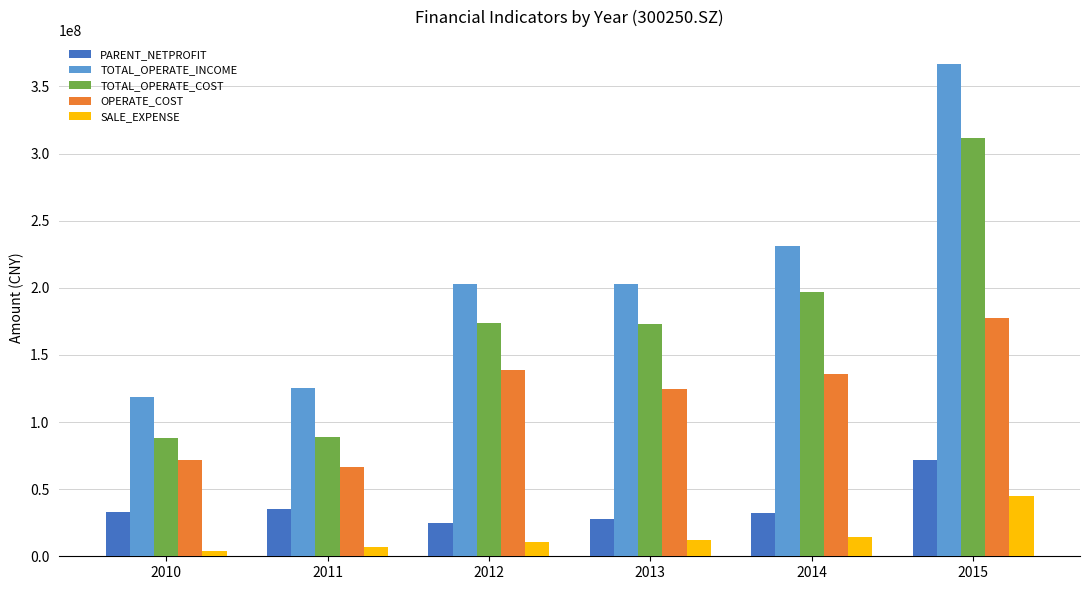

Which series has the largest total across all categories?

TOTAL_OPERATE_INCOME